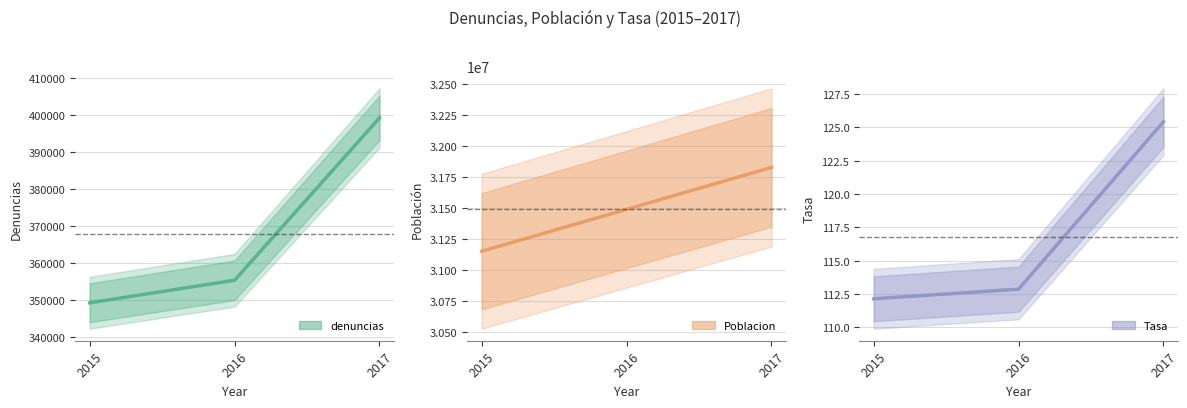

Which category has the highest value across all series?

2017